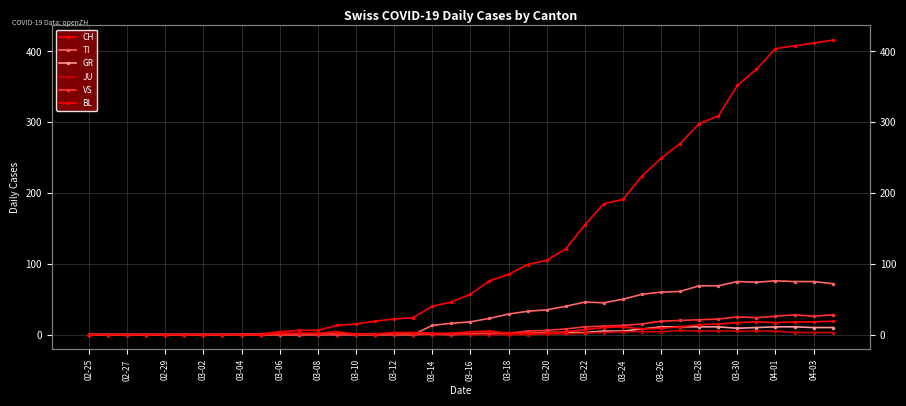

What position from the right is 03-24?

12